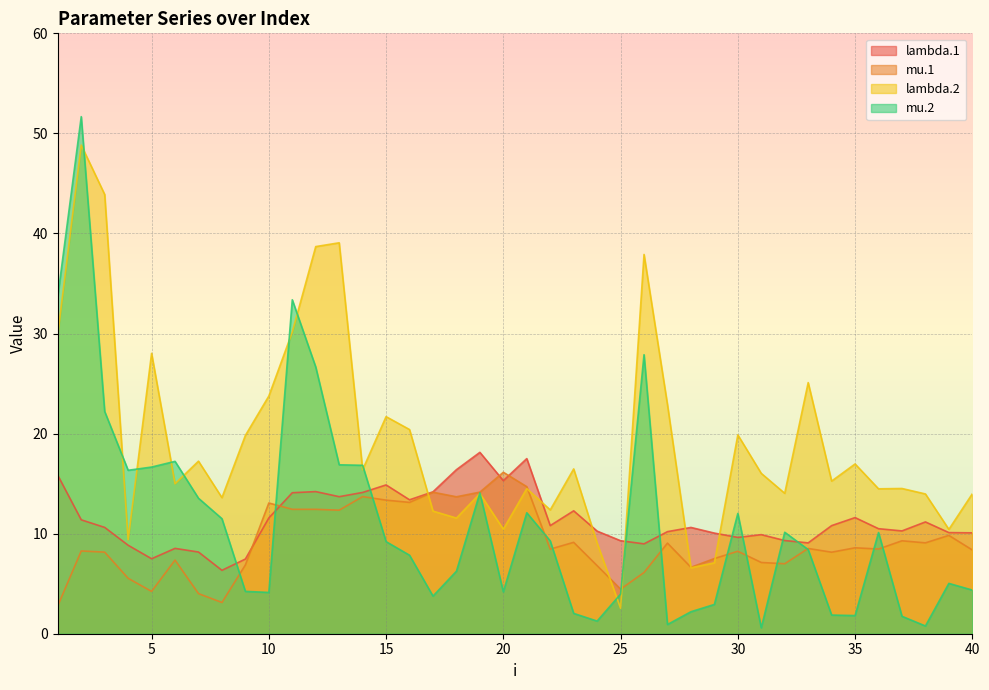

The value of lambda.1 at 40 is 10.1. True or false?

True